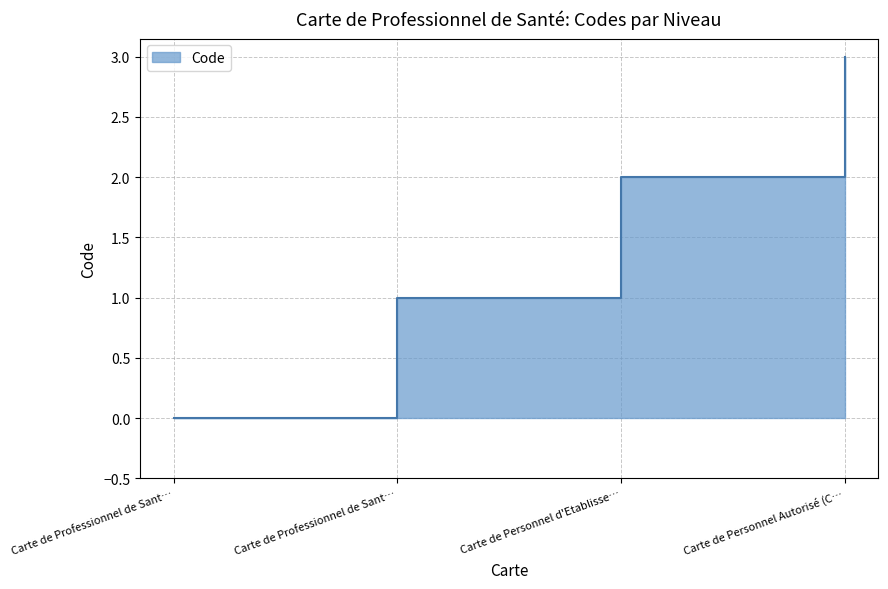

What is the sum of the values at Carte de Personnel d'Etablisse… and Carte de Personnel Autorisé (C…?

5